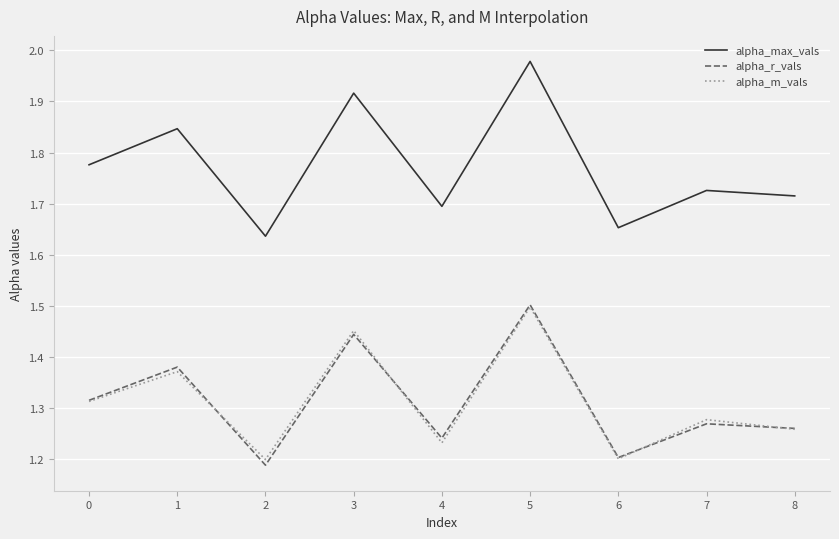

Which category has the highest value across all series?

5